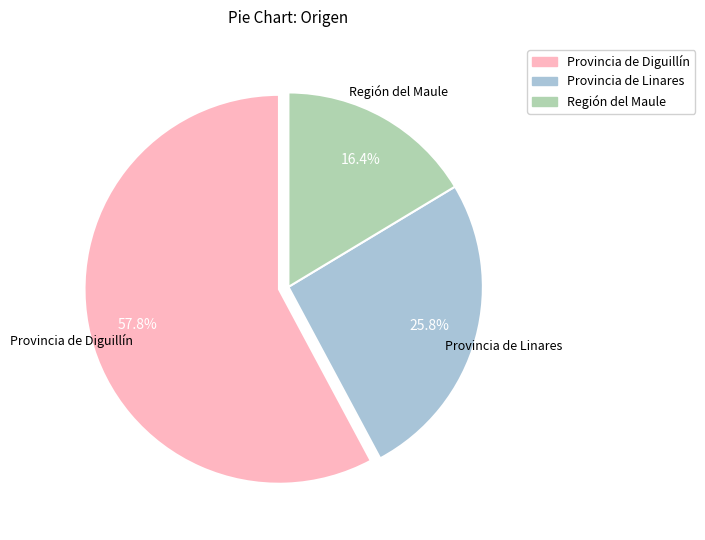

Does any single category account for the majority?

Yes